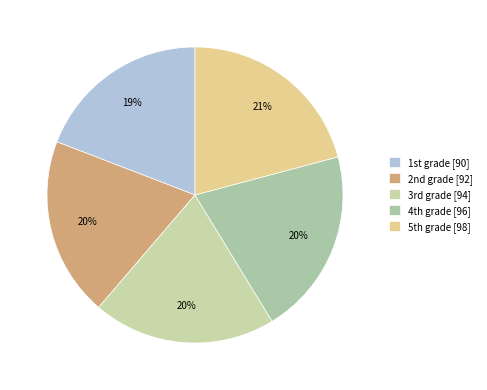

How many slices are in this pie chart?

5